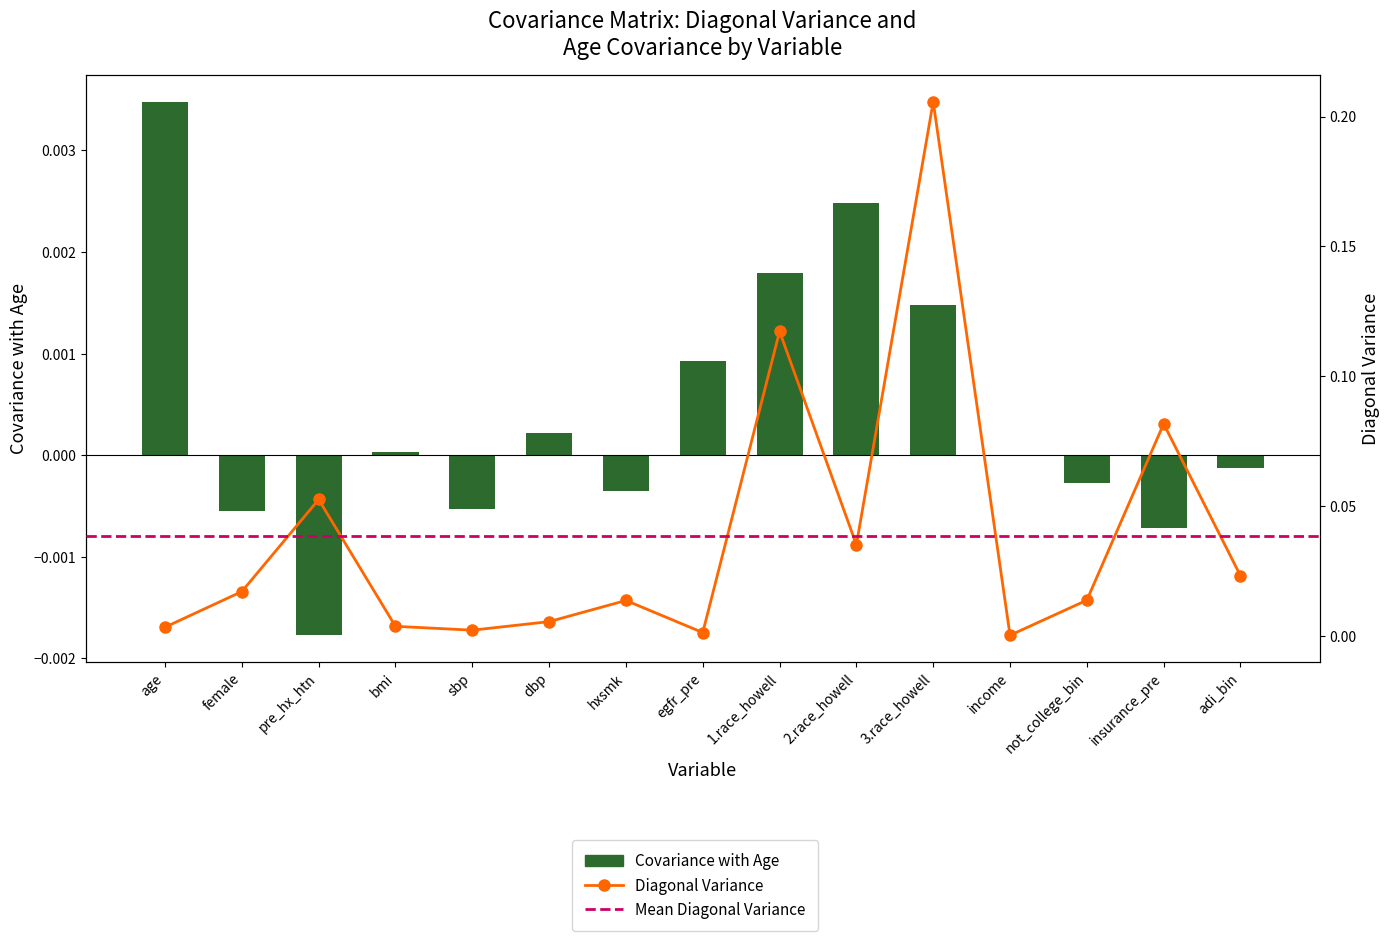

Reading left to right, what are all the values shown in this chart?

diagonal_variance: age=0.0	female=0.0	pre_hx_htn=0.1	bmi=0.0	sbp=0.0	dbp=0.0	hxsmk=0.0	egfr_pre=0.0	1.race_howell=0.1	2.race_howell=0.0	3.race_howell=0.2	income=0.0	not_college_bin=0.0	insurance_pre=0.1	adi_bin=0.0
covariance_age: age=0.0	female=-0.0	pre_hx_htn=-0.0	bmi=0.0	sbp=-0.0	dbp=0.0	hxsmk=-0.0	egfr_pre=0.0	1.race_howell=0.0	2.race_howell=0.0	3.race_howell=0.0	income=-0.0	not_college_bin=-0.0	insurance_pre=-0.0	adi_bin=-0.0